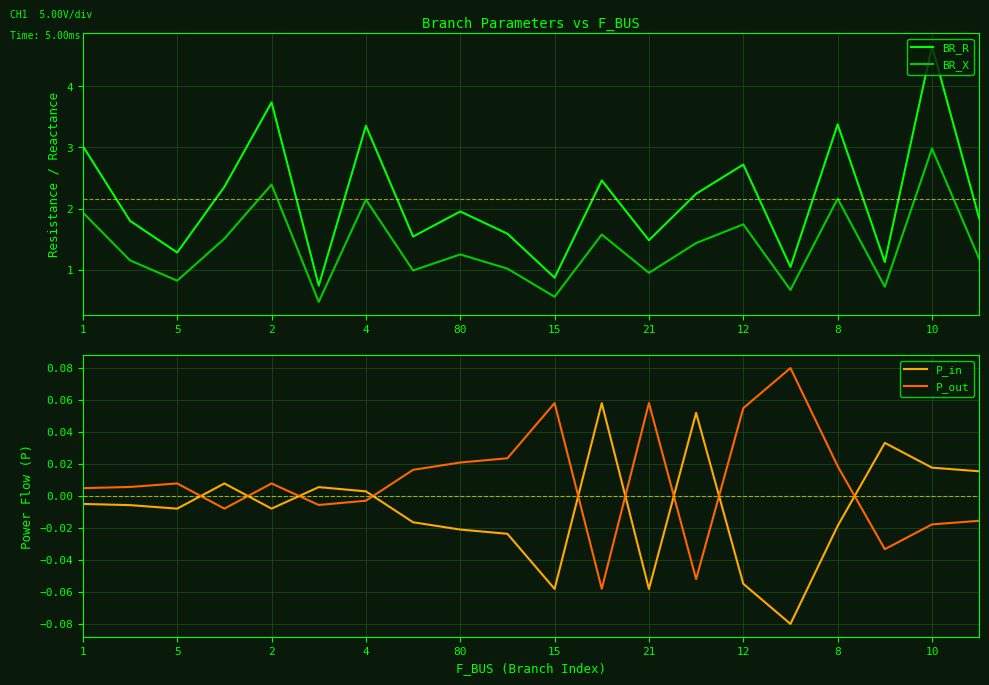

At which label is BR_R closest to 2?

80